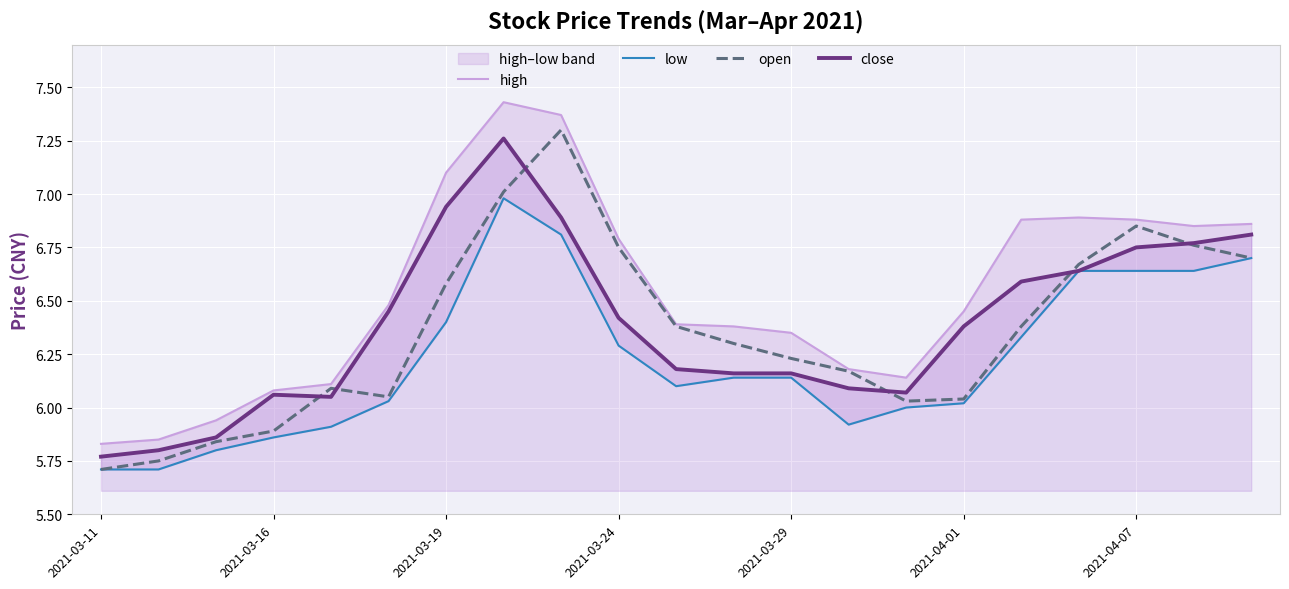

True or false: close has a value of 9.0 at 2021-04-01.

False